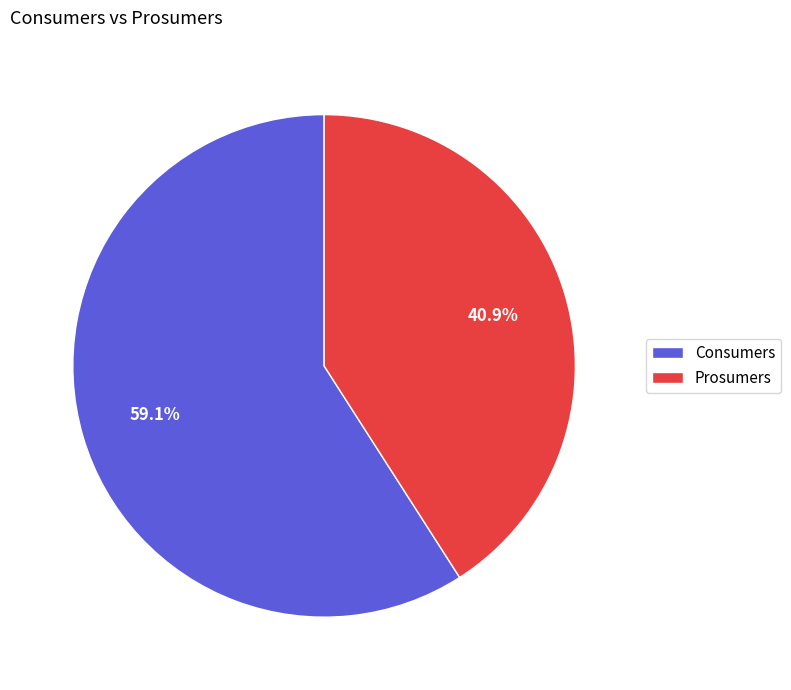

What percentage do Prosumers and Consumers together represent?

100.0%